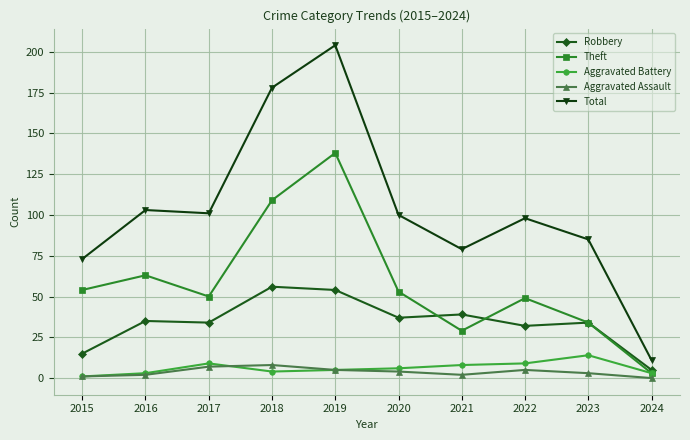

True or false: Total and Theft intersect in this chart.

False